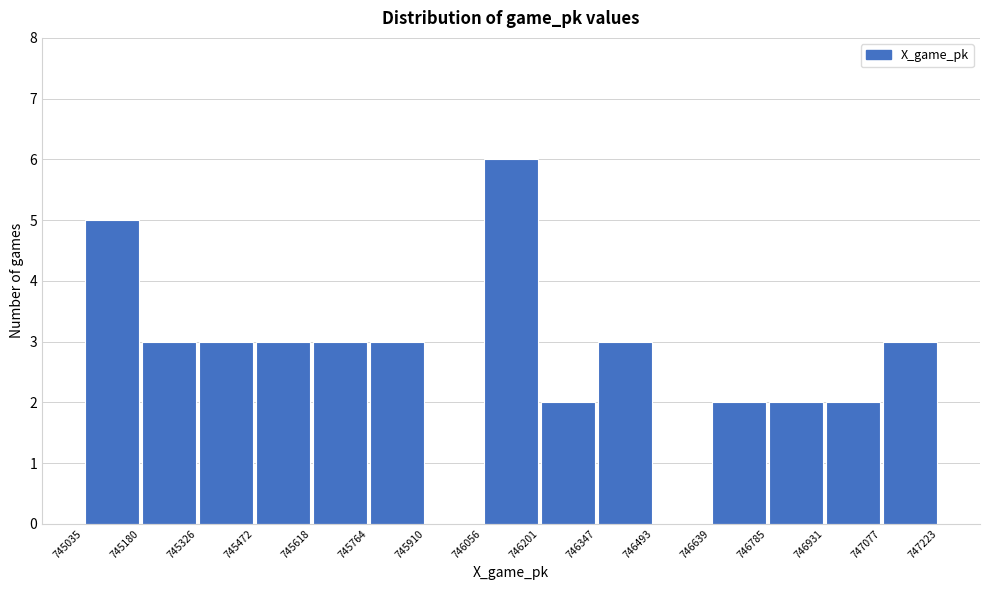

Which range on the x-axis has the tallest bar?

746056 to 746201